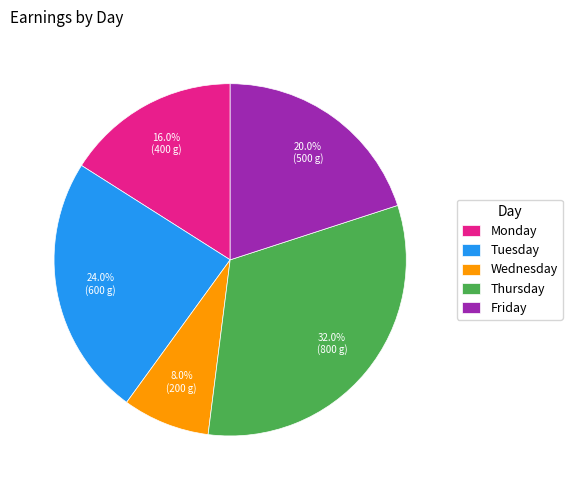

The Wednesday slice represents 21% of the pie. True or false?

False